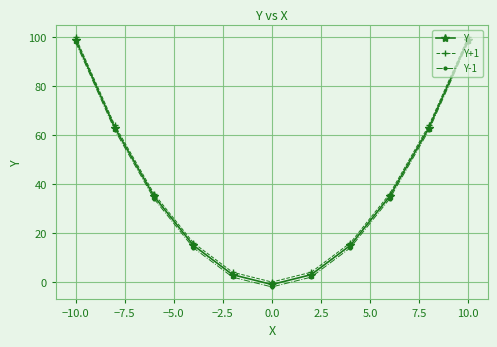

At how many categories does at least one series exceed 23?

6